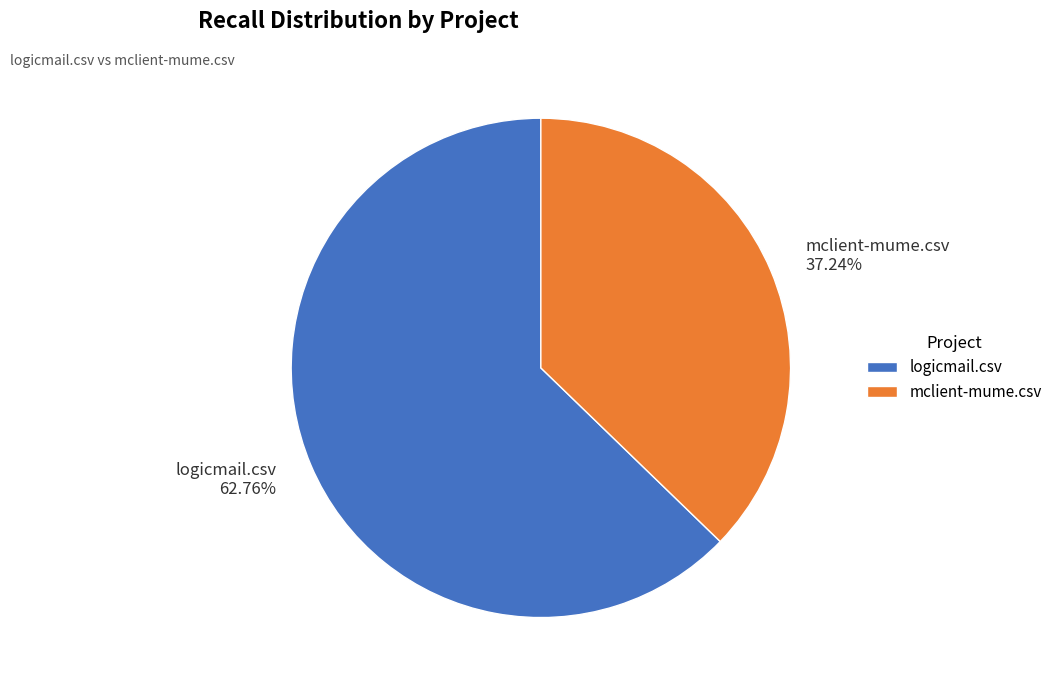

Is there any slice that represents more than half of the pie?

Yes